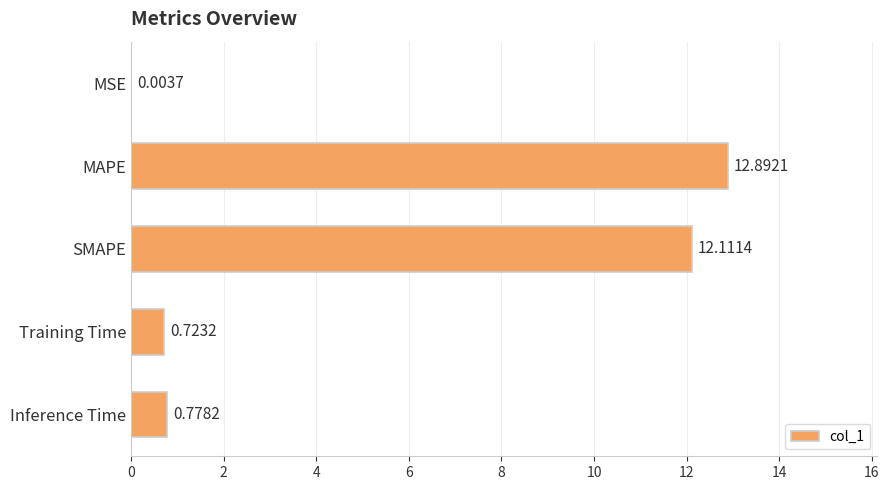

Between MAPE and Training Time, which is larger?

MAPE